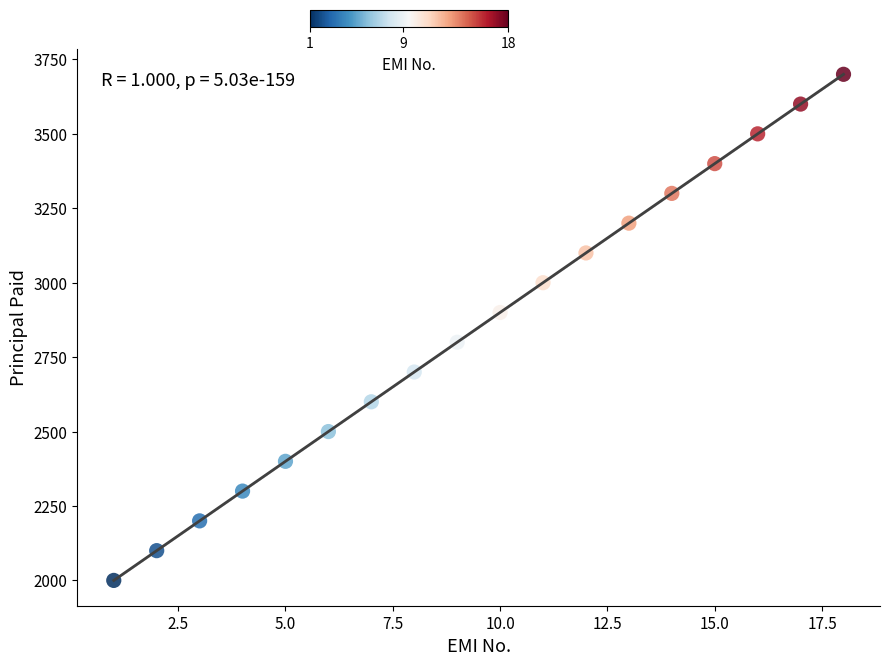

What is the range of X values (max minus min)?

17